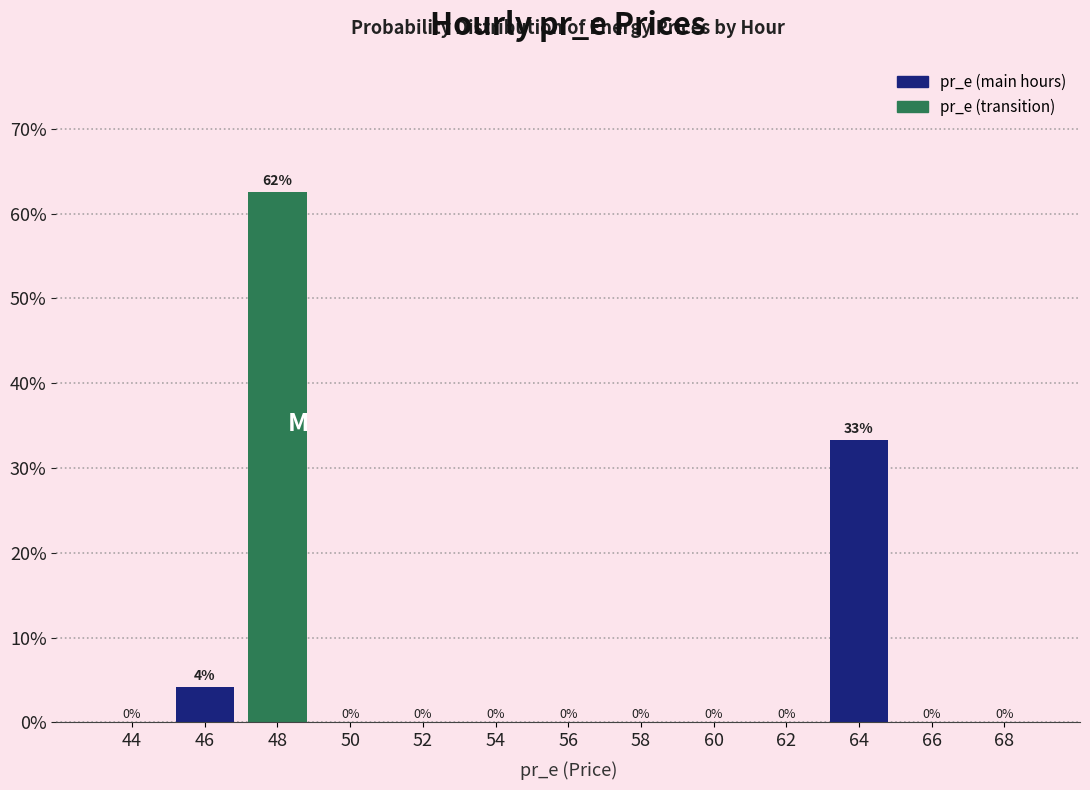

Are the bars horizontal?

No